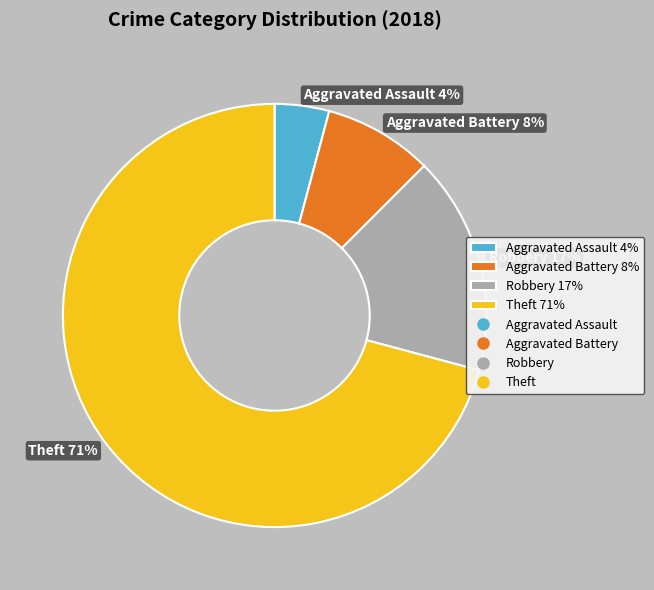

What percentage is the Aggravated Assault slice, to the nearest percent?

4%